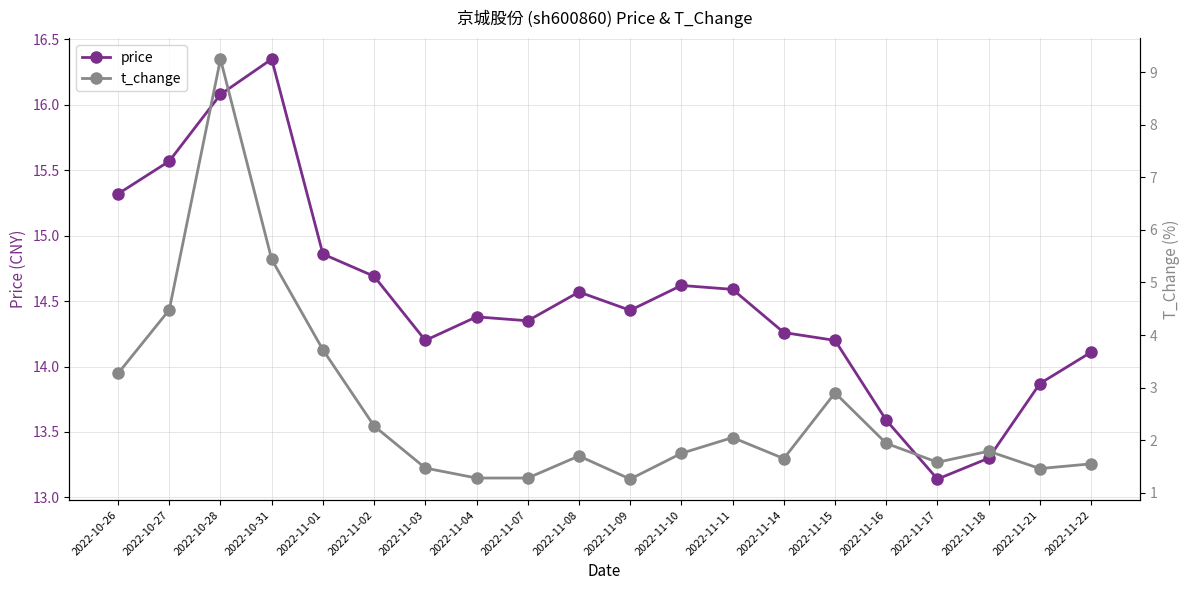

Rank the series by their maximum value, from highest to lowest.

price, t_change